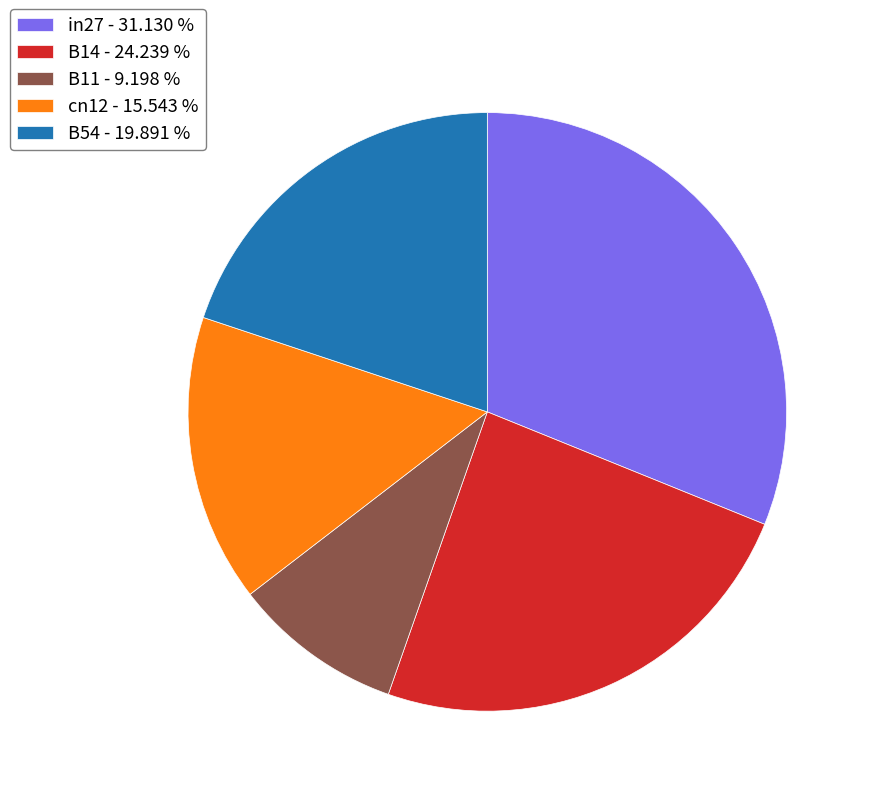

How many slices are in this pie chart?

5